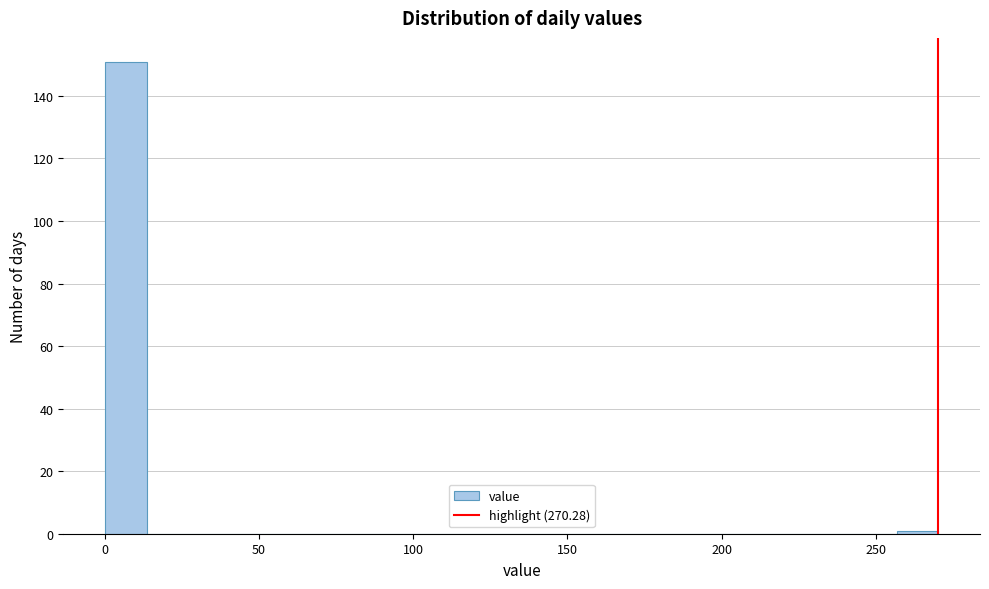

Read against the x-axis, roughly where is the centre of the tallest bar?

5